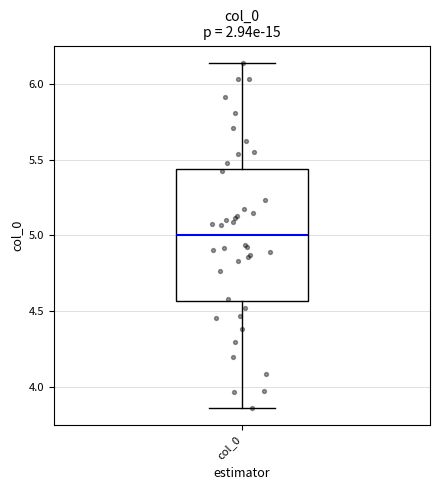

Transcribe this box plot: give where the median line is, the range the box spans, and where the two whiskers end, as read against the y-axis. The values are not printed on the chart, so give them approximately, as read against the axis.

median 5.00, box 4.55 to 5.45, whiskers 3.85 to 6.15